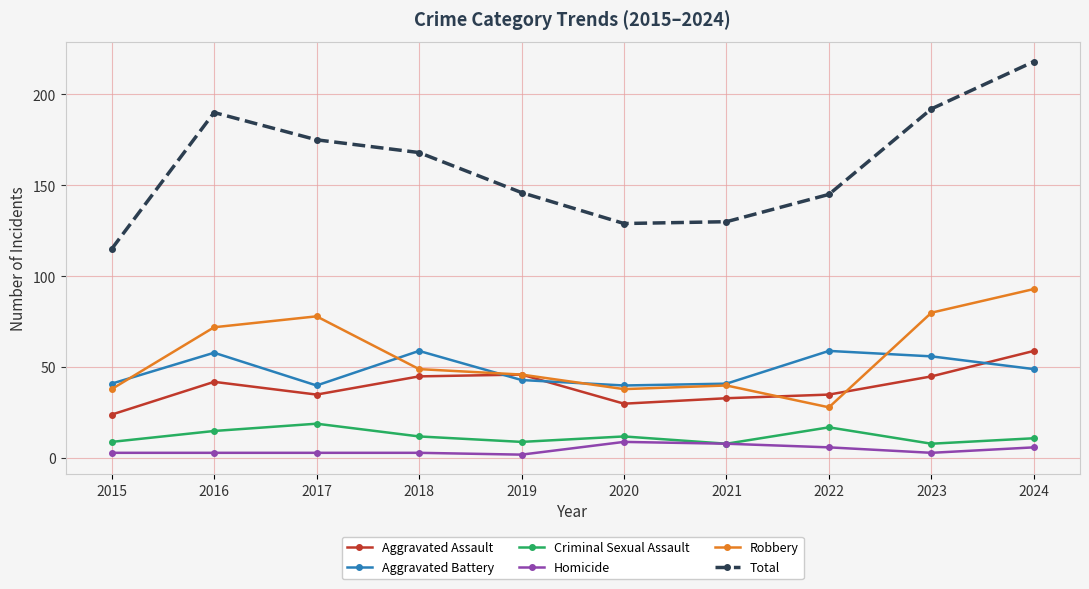

Which label corresponds to the largest value in the chart?

2024